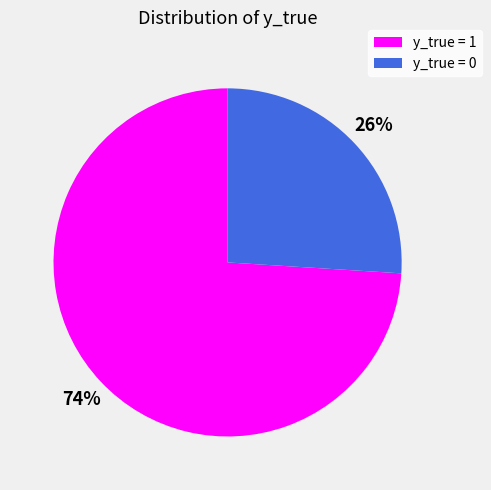

Count the number of slices in the pie.

2